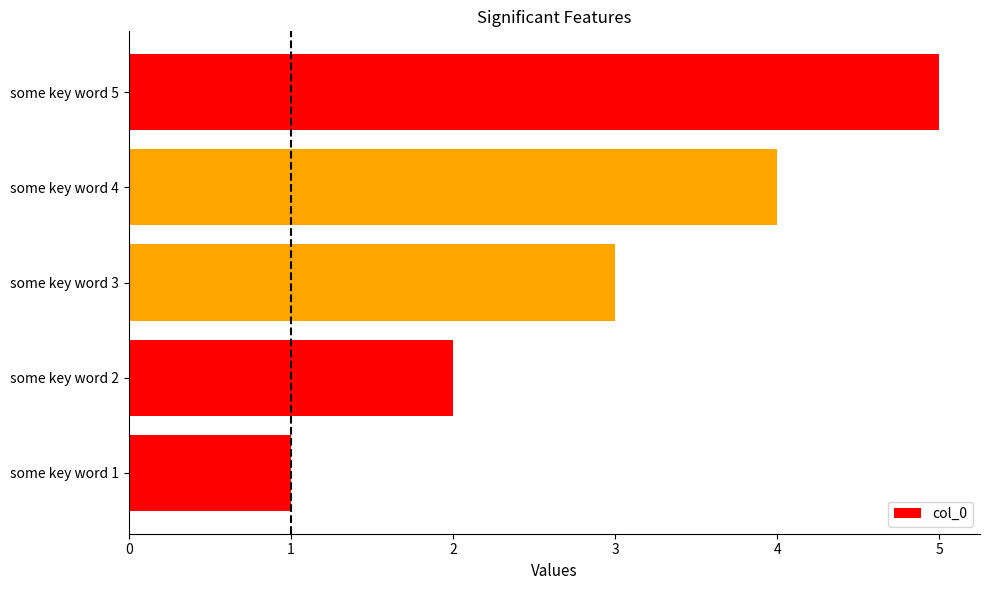

How many bars are there in total?

5